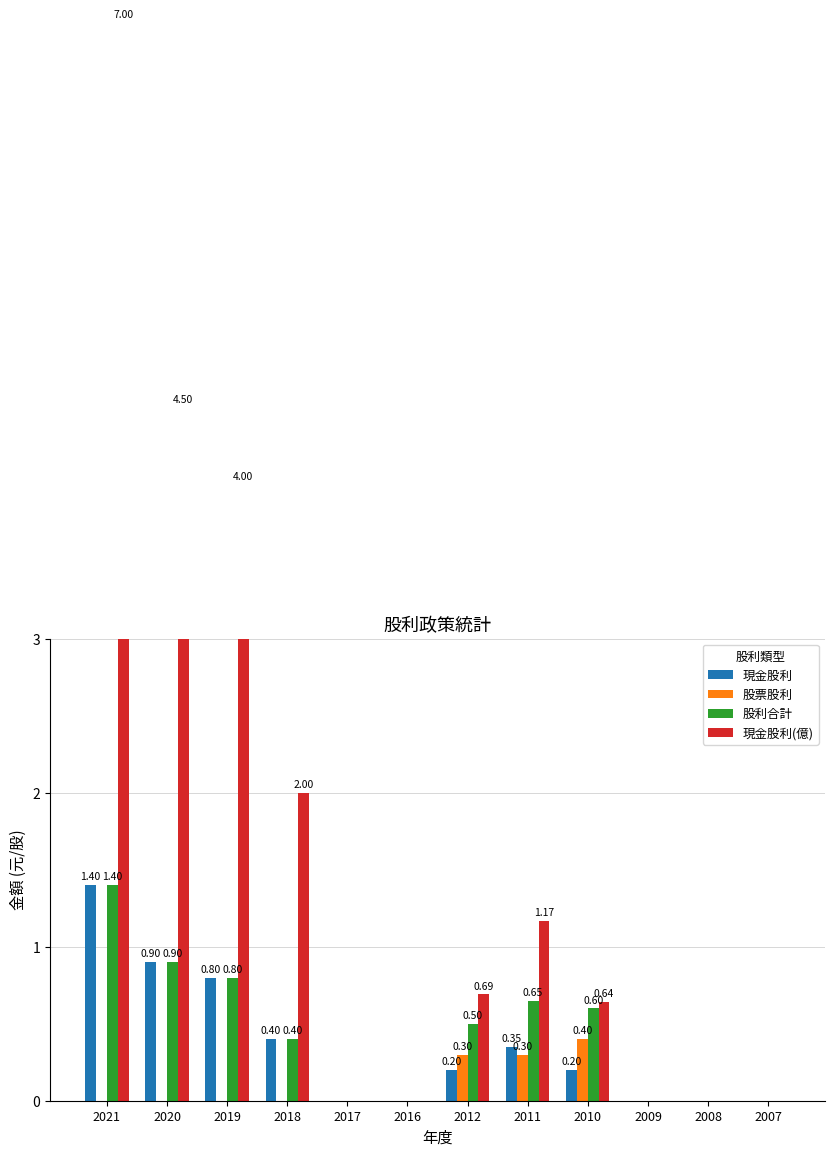

Reading left to right, list all the values displayed in this chart.

現金股利: 1.4	0.9	0.8	0.4	0.0	0.0	0.2	0.3	0.2	0.0	0.0	0.0
股票股利: 0.0	0.0	0.0	0.0	0.0	0.0	0.3	0.3	0.4	0.0	0.0	0.0
股利合計: 1.4	0.9	0.8	0.4	0.0	0.0	0.5	0.7	0.6	0.0	0.0	0.0
現金股利(億): 7.0	4.5	4.0	2.0	0.0	0.0	0.7	1.2	0.6	0.0	0.0	0.0